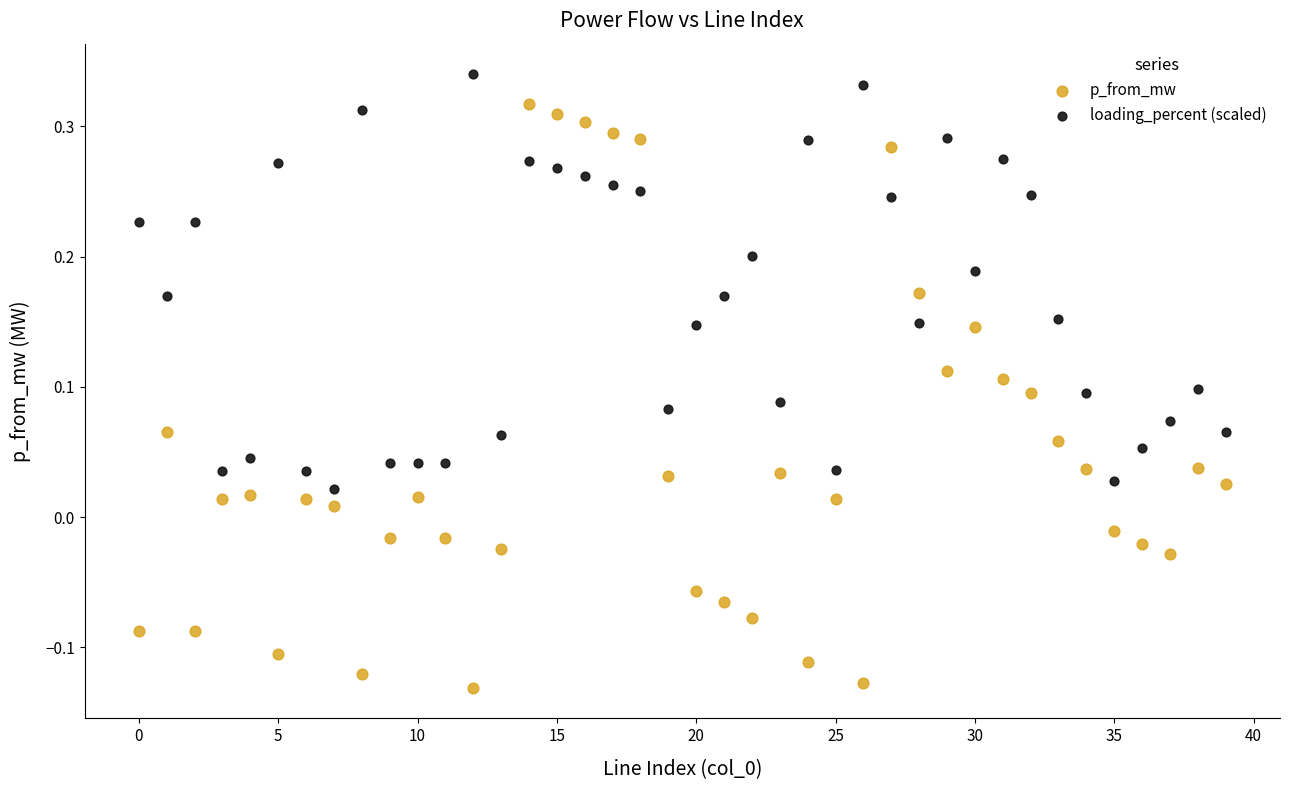

Which series reaches the maximum Y coordinate?

loading_percent (scaled)